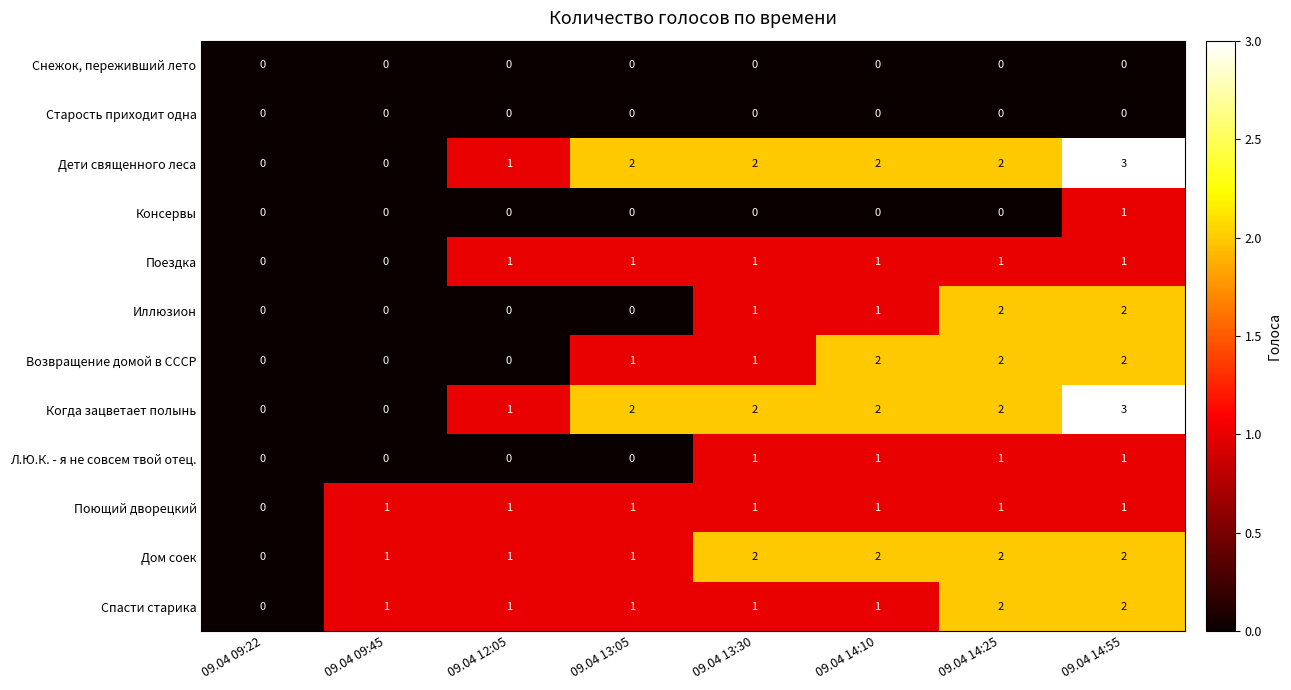

What is the total value across all series at 09.04 12:05?

6